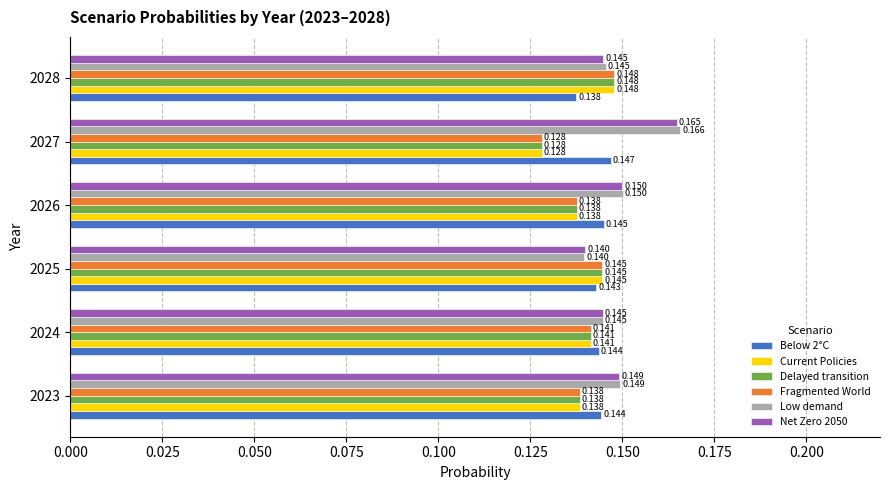

Which series has the largest range (max minus min)?

Low demand